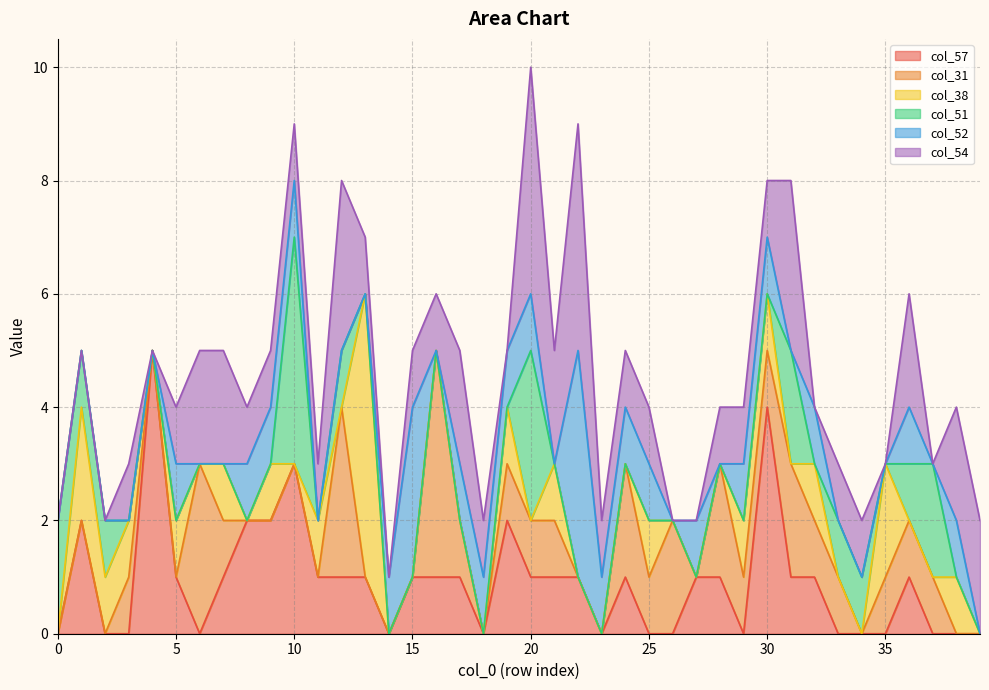

How many intersections are there between col_54 and col_38?

7